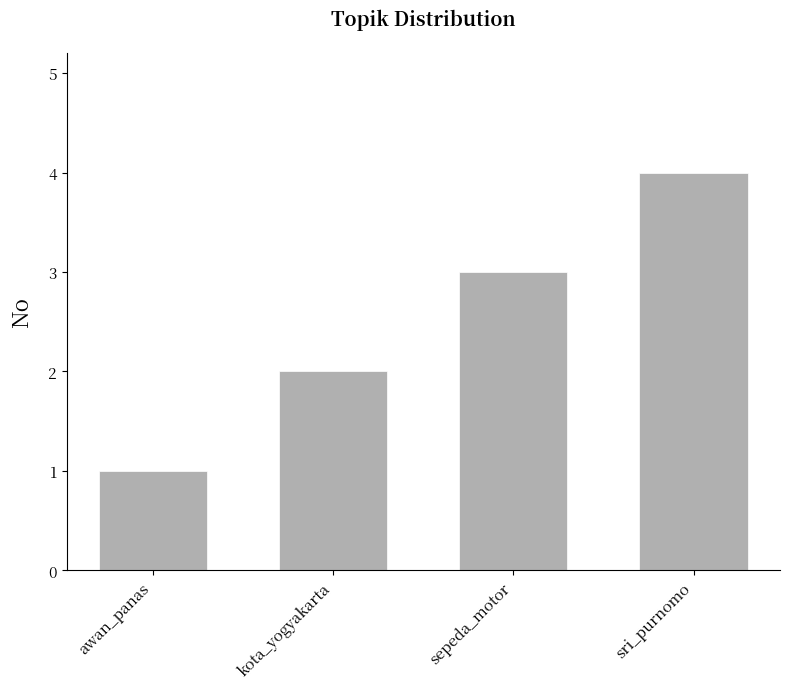

Which category has the lowest value across all series?

awan_panas